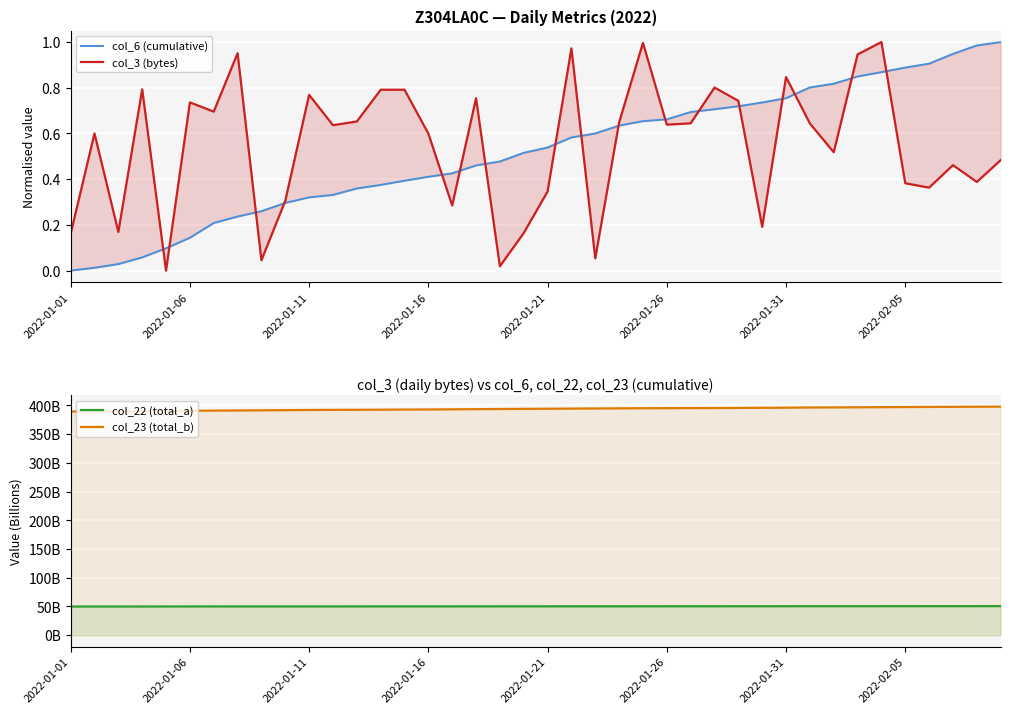

What is the total value across all series at 31?

448.4